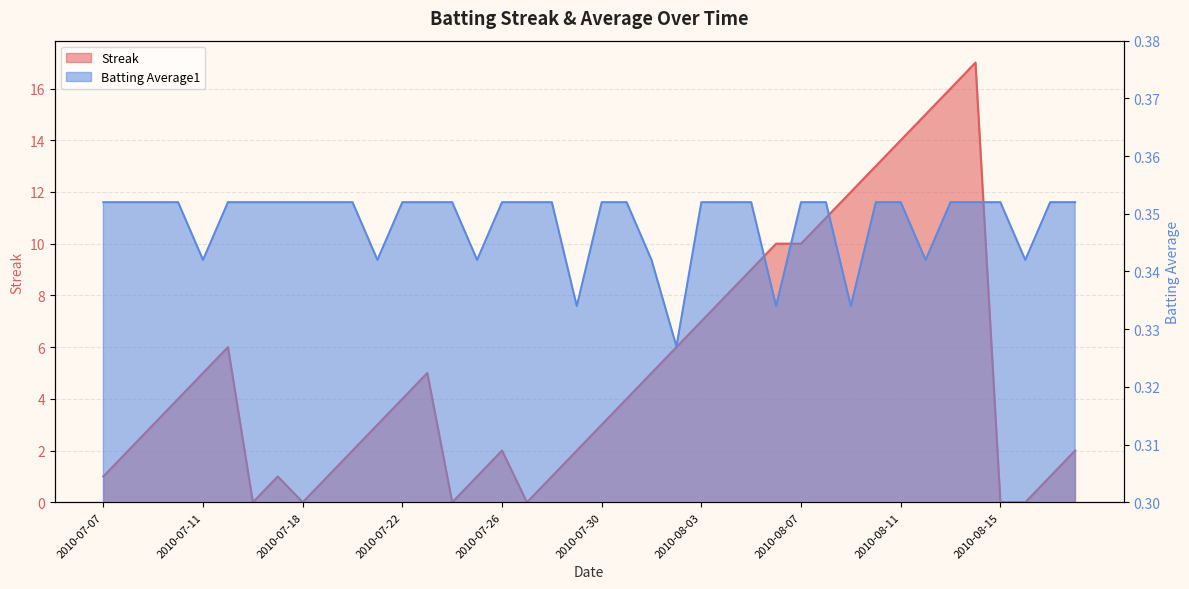

Which series changed the most between 2010-07-09 and 2010-07-30?

Streak